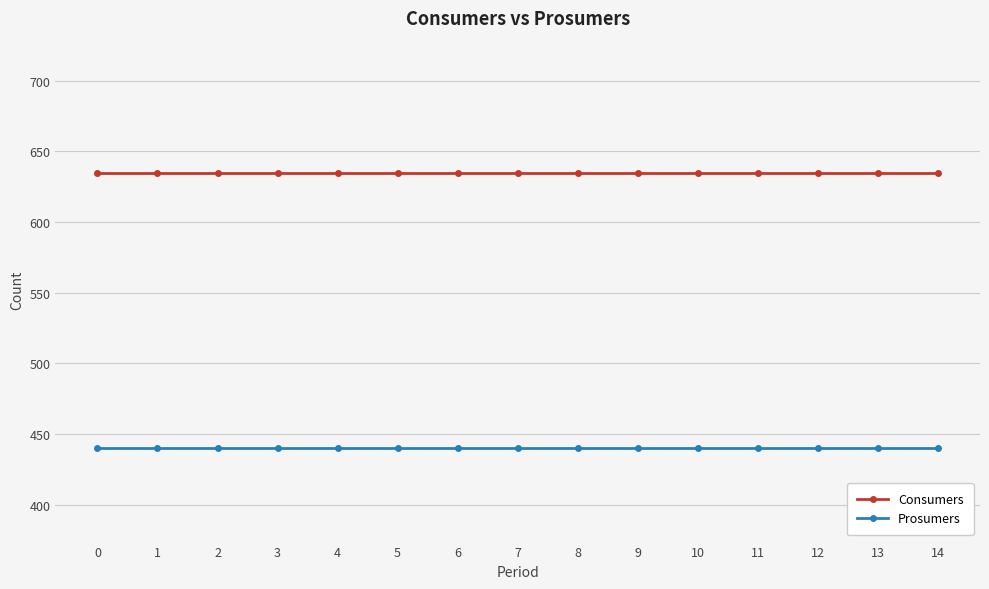

Is the value of Consumers at 2 greater than the value of Prosumers at 13?

Yes